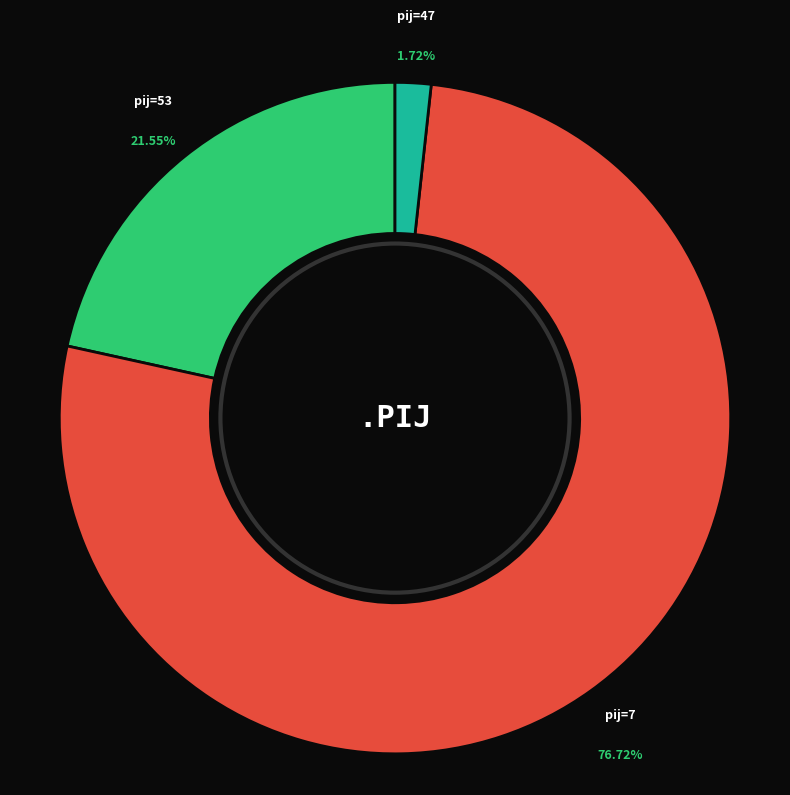

Does any single category account for the majority?

Yes